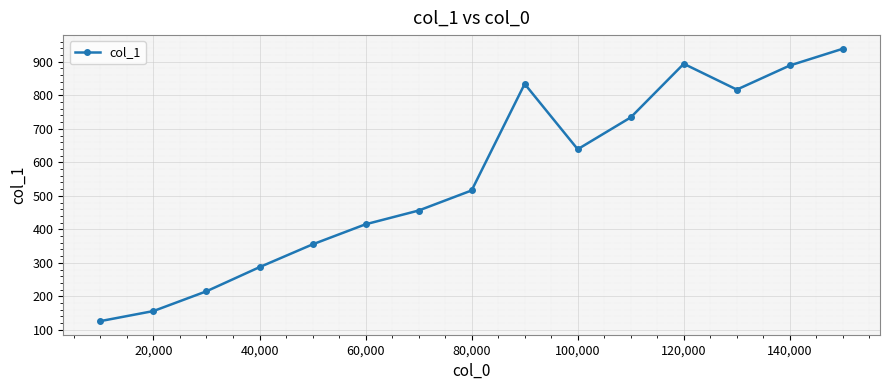

How many interior local valleys (lower than both neighbors) does the data have?

2